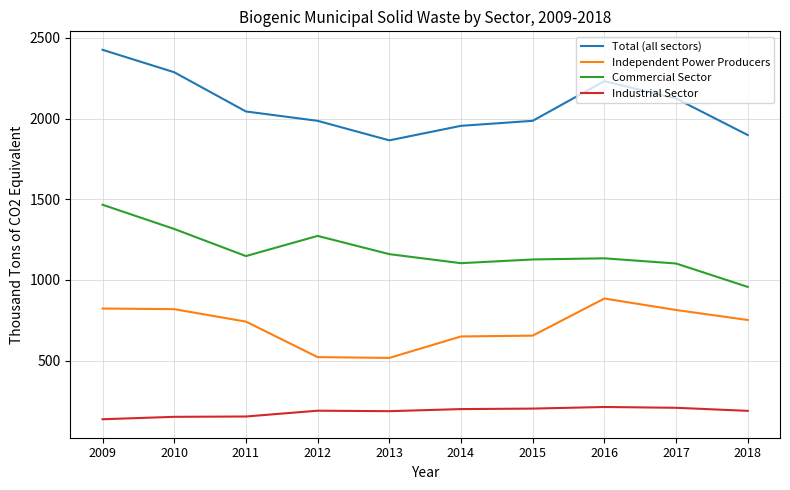

Rank the series at 2009 from highest to lowest value.

Total (all sectors), Commercial Sector, Independent Power Producers, Industrial Sector